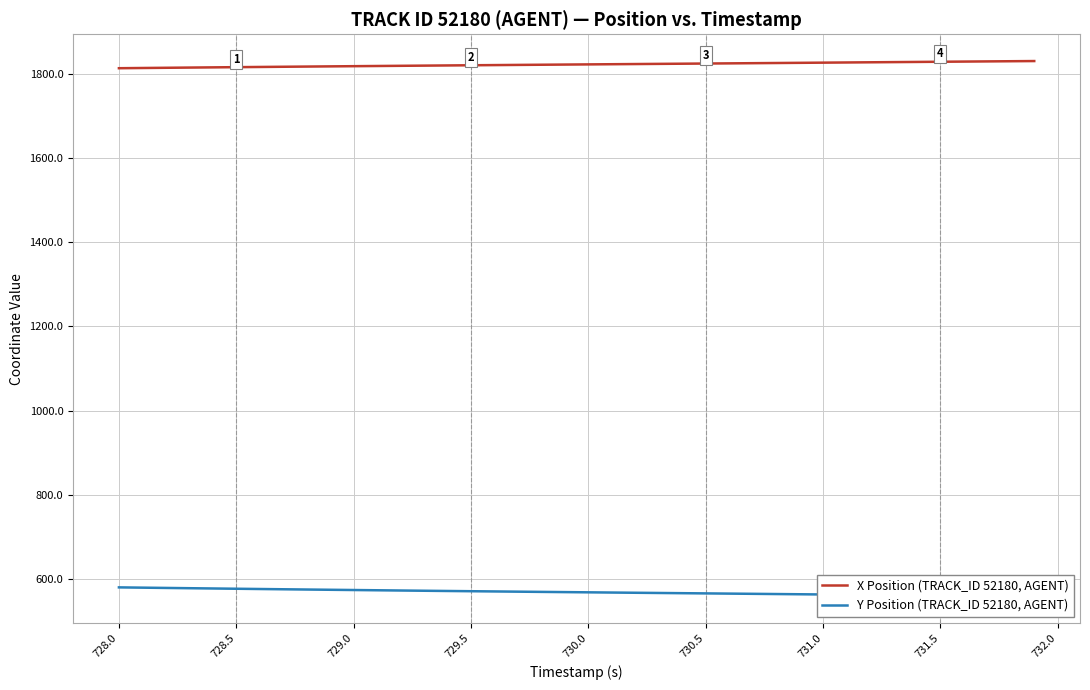

What are all the series names shown in the legend?

X Position (TRACK_ID 52180, AGENT), Y Position (TRACK_ID 52180, AGENT)